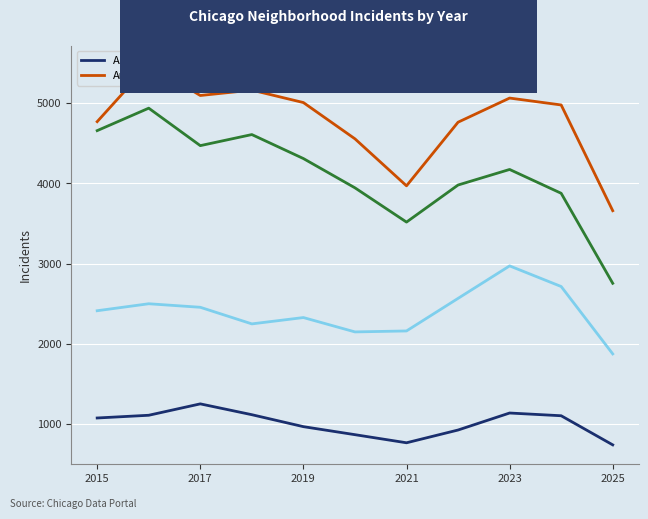

Rank the series by their maximum value, from highest to lowest.

Austin, Englewood, Grand Crossing, Albany Park